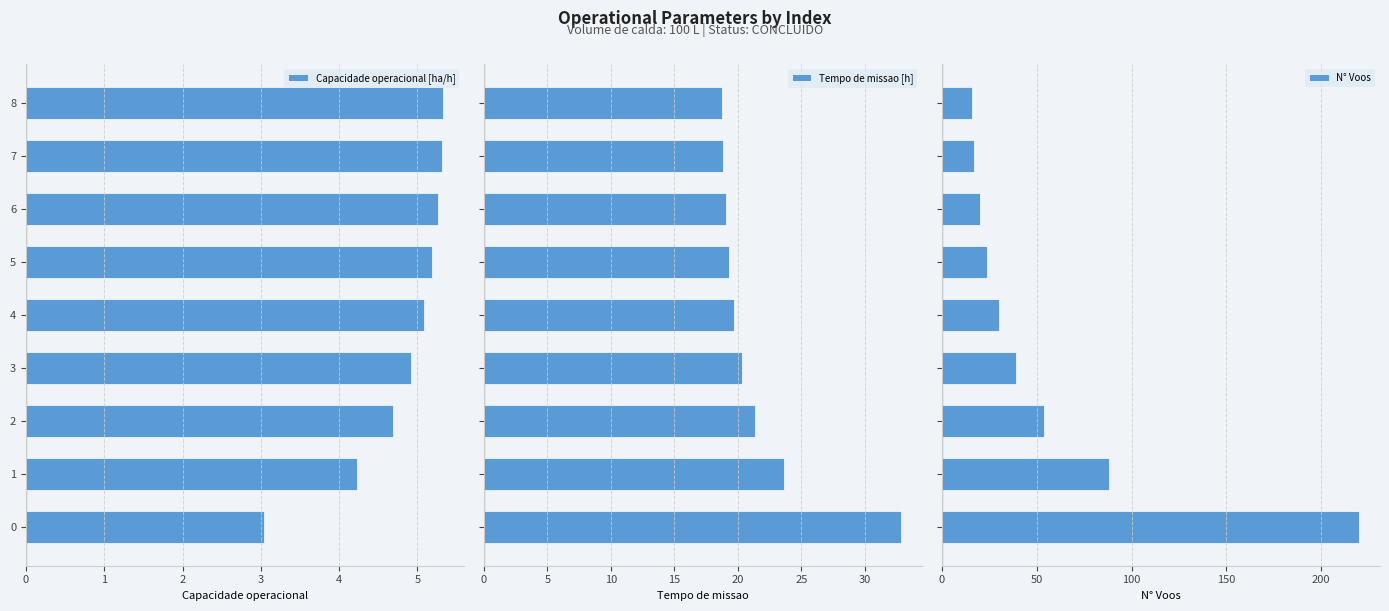

What is the difference between the highest and lowest values at 3?

34.1